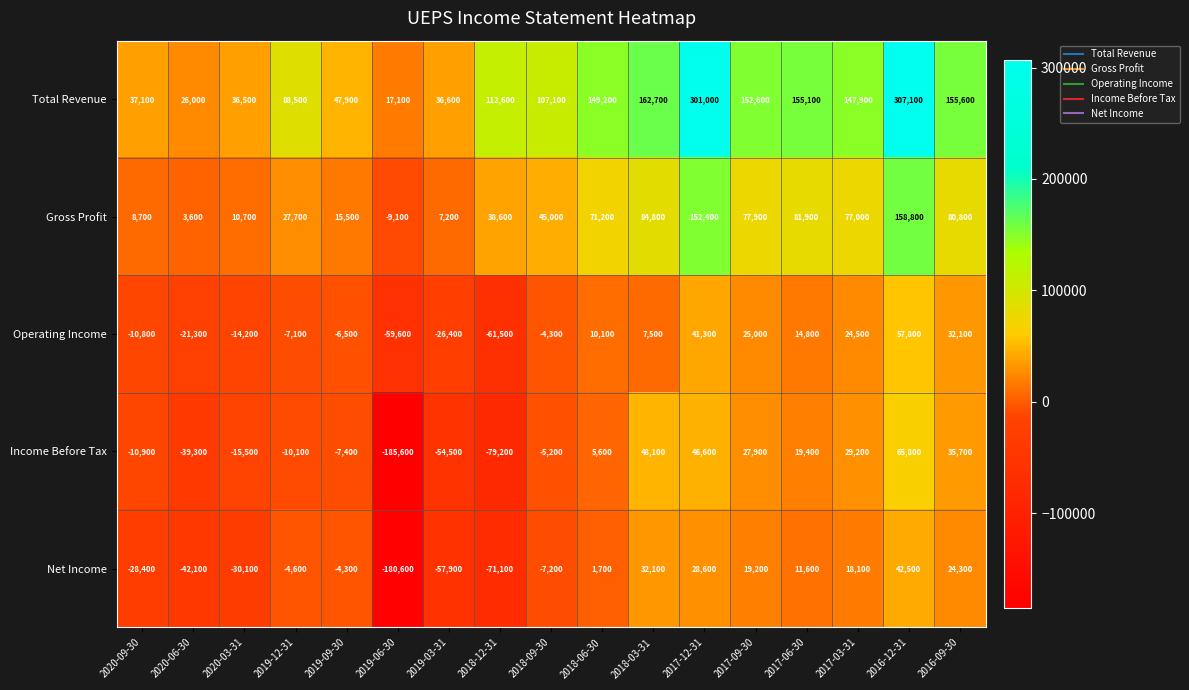

At which label is Net Income closest to -69050?

2018-12-31